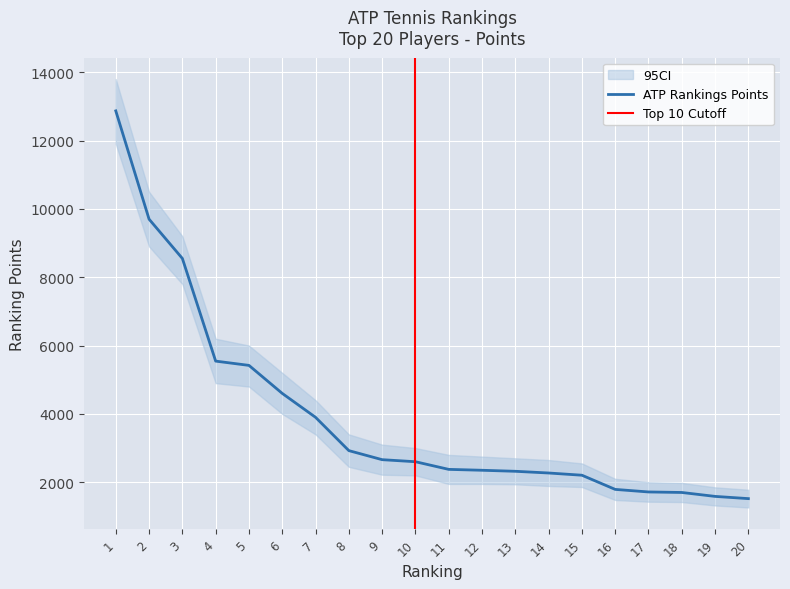

The value at 7 is 3900. True or false?

True